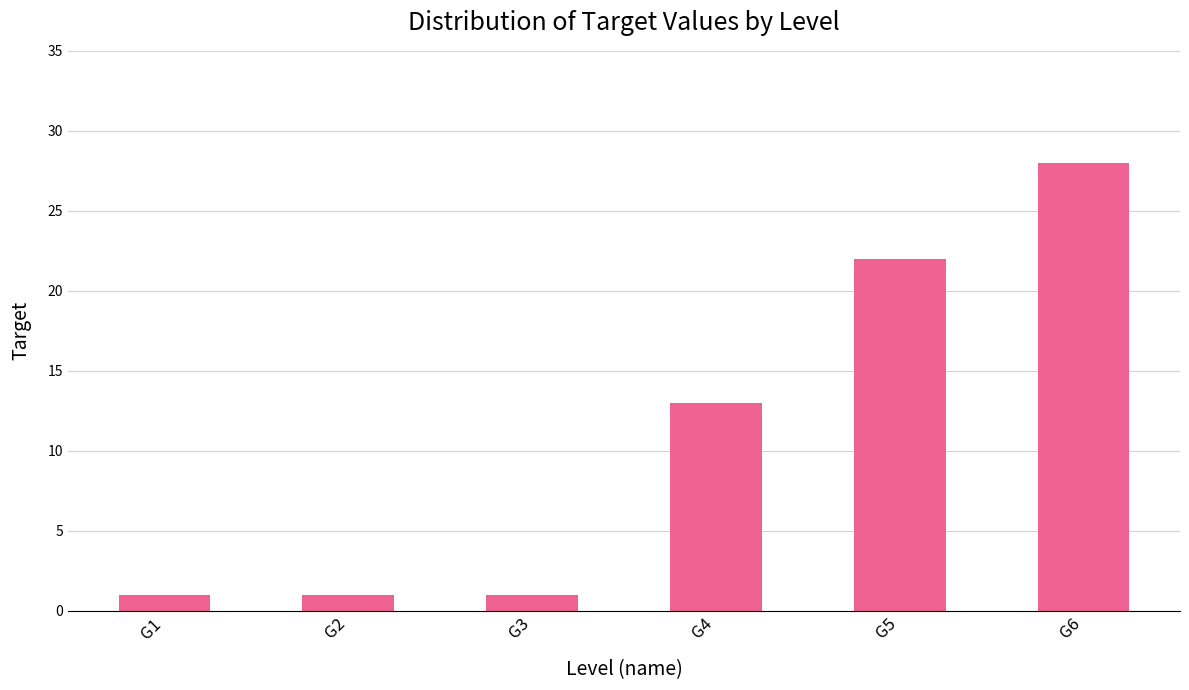

What is the change in value from G3 to G5?

+21